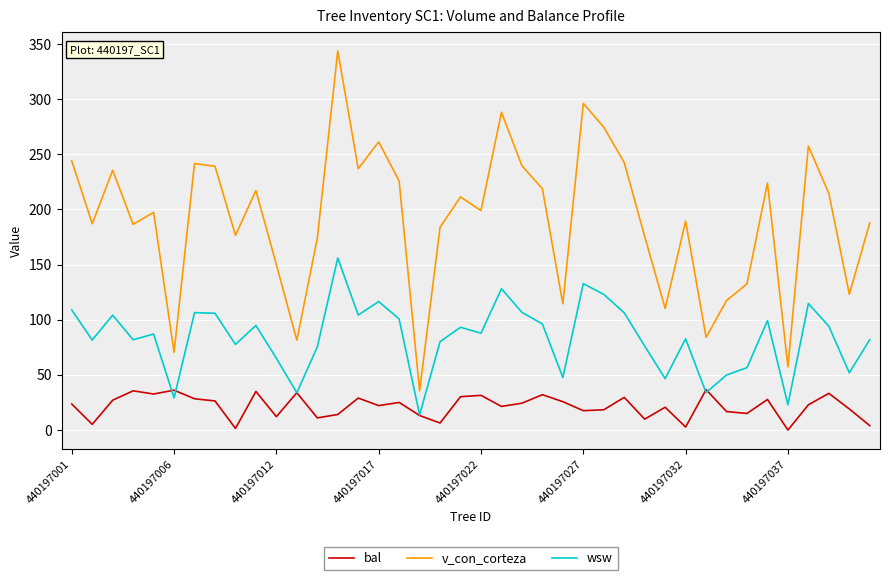

Which series has the widest spread of values?

v_con_corteza